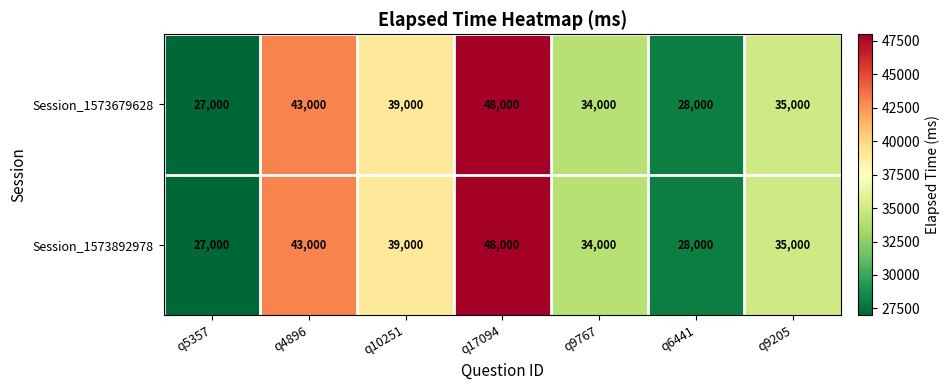

The Session_1573892978 series shows 27000 at q5357. True or false?

True